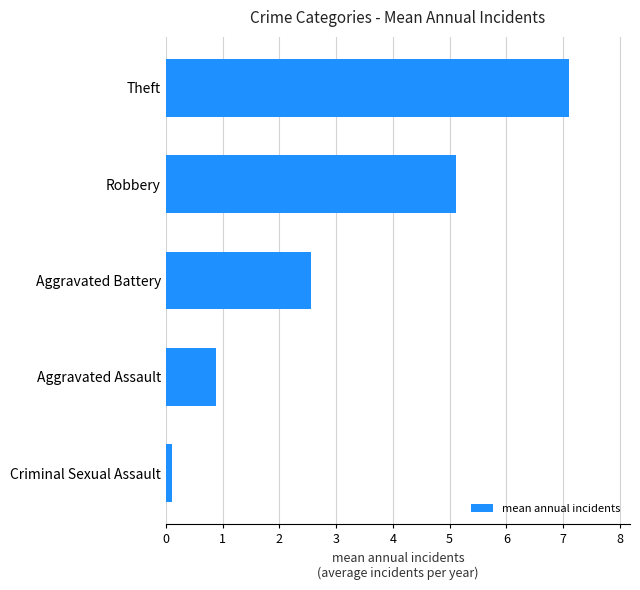

What is the ratio of the value at Theft to the value at Aggravated Battery?

2.8